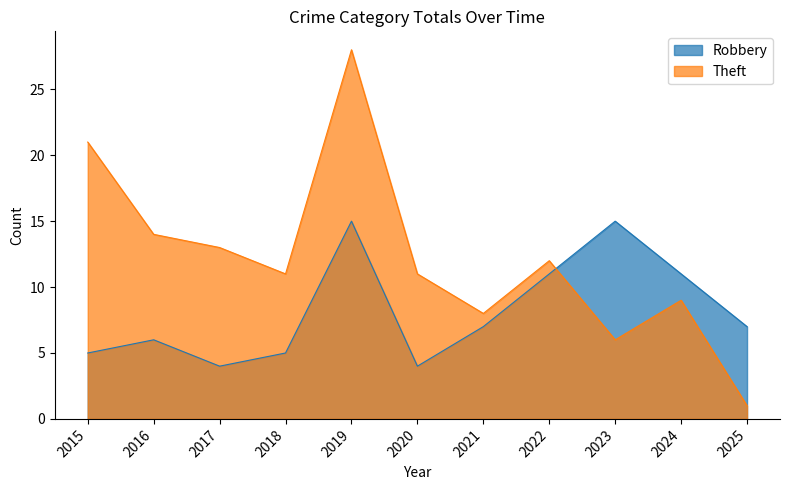

List the series in order of their overall mean, lowest first.

Robbery, Theft